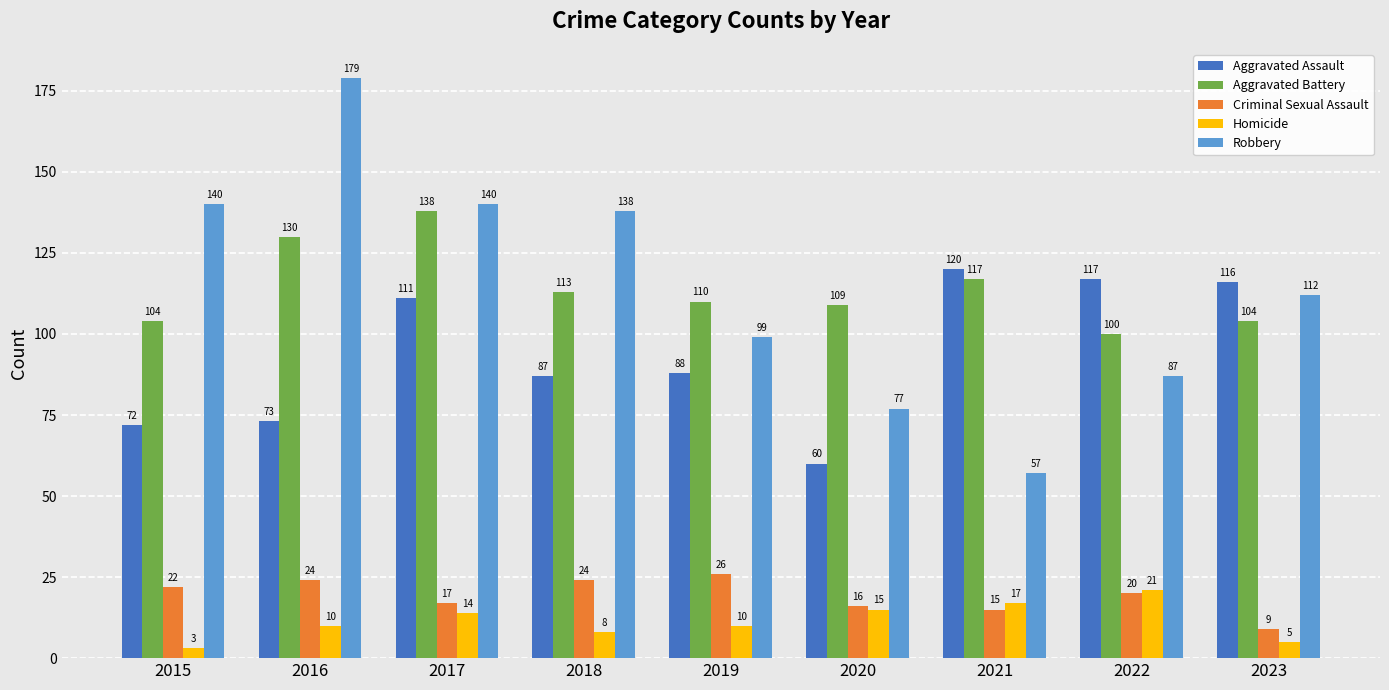

What are all the series names shown in the legend?

Aggravated Assault, Aggravated Battery, Criminal Sexual Assault, Homicide, Robbery